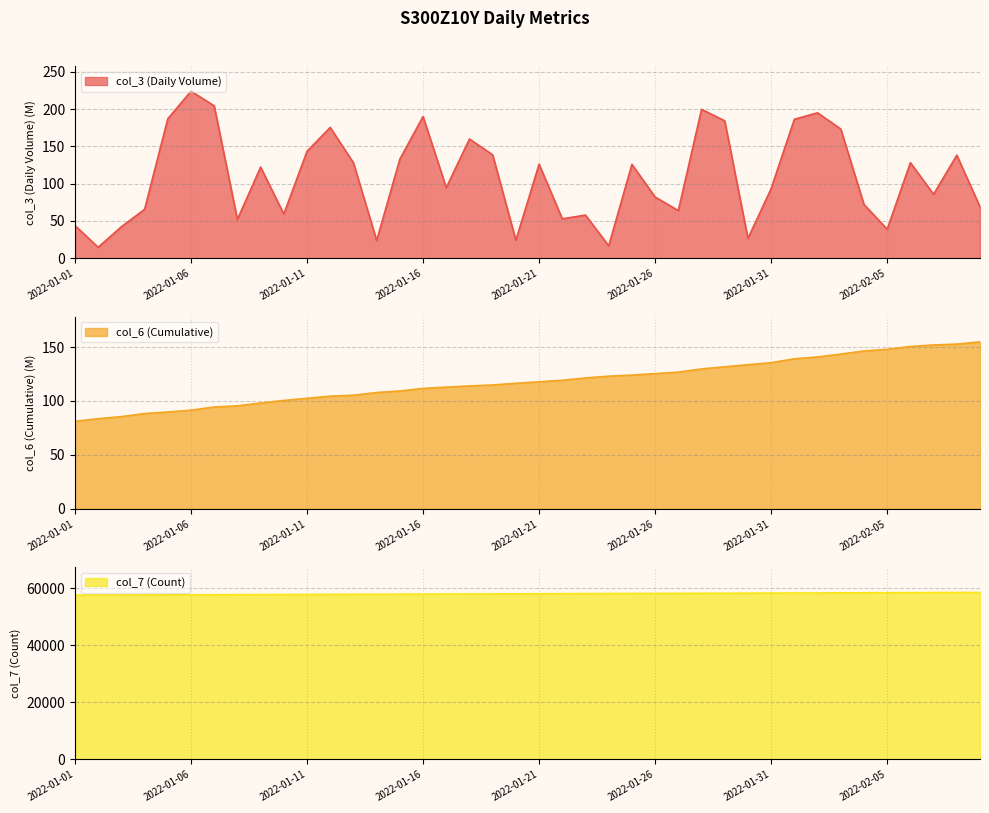

What is the greatest value displayed?

58591.0